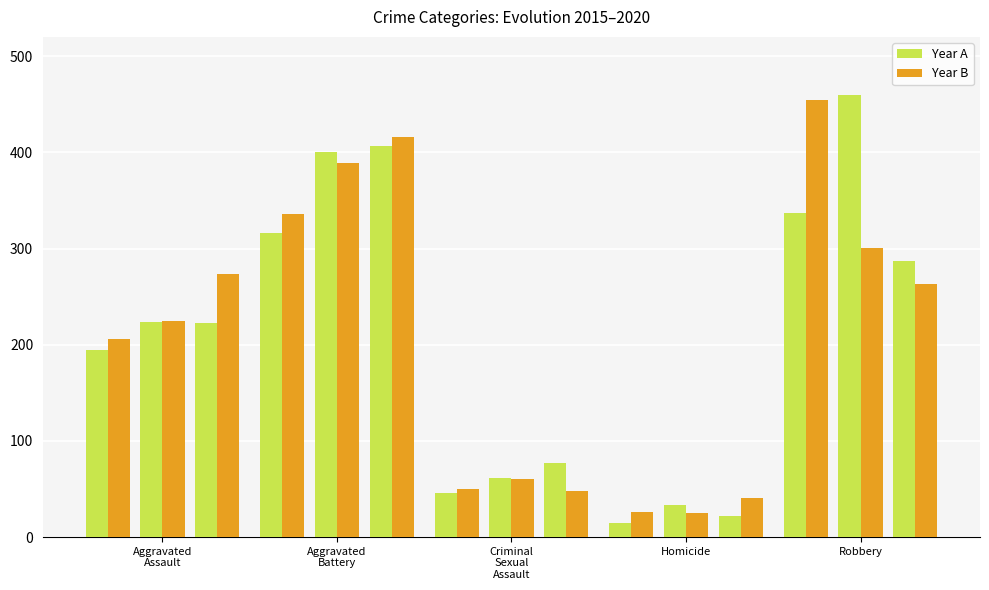

How many groups of bars are there?

5